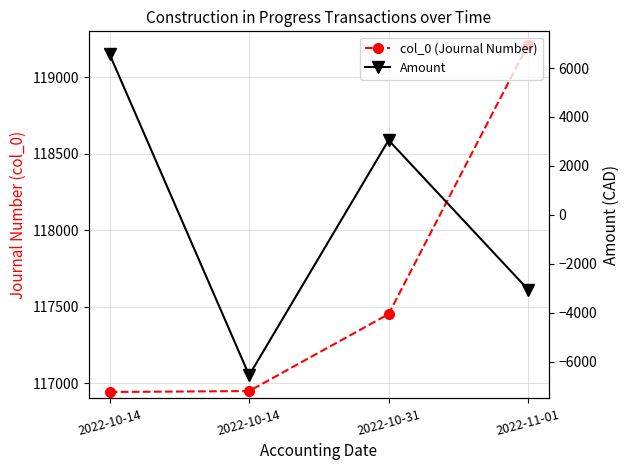

At which label does Amount reach its minimum?

2022-10-14